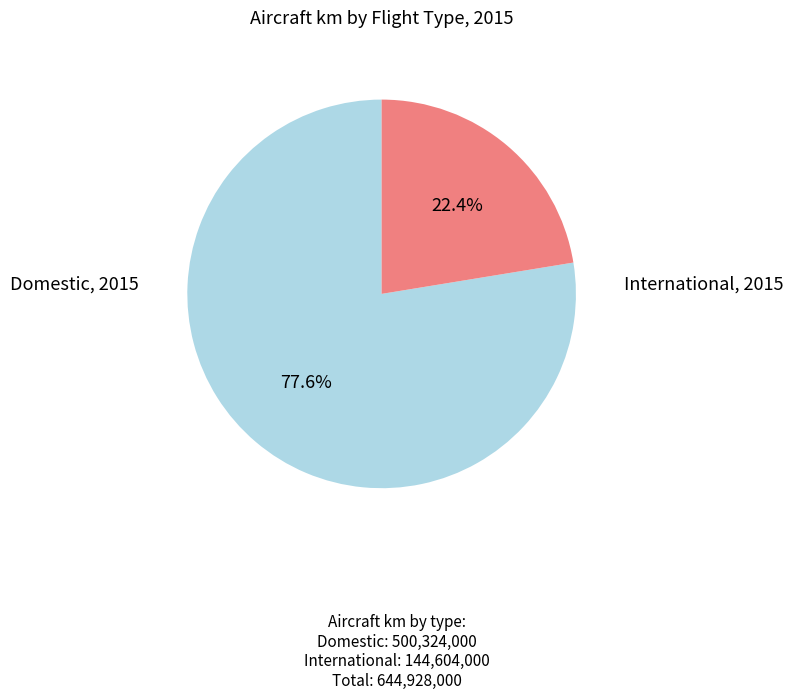

What is the ratio of the value at International, 2015 to the value at Domestic, 2015?

0.3